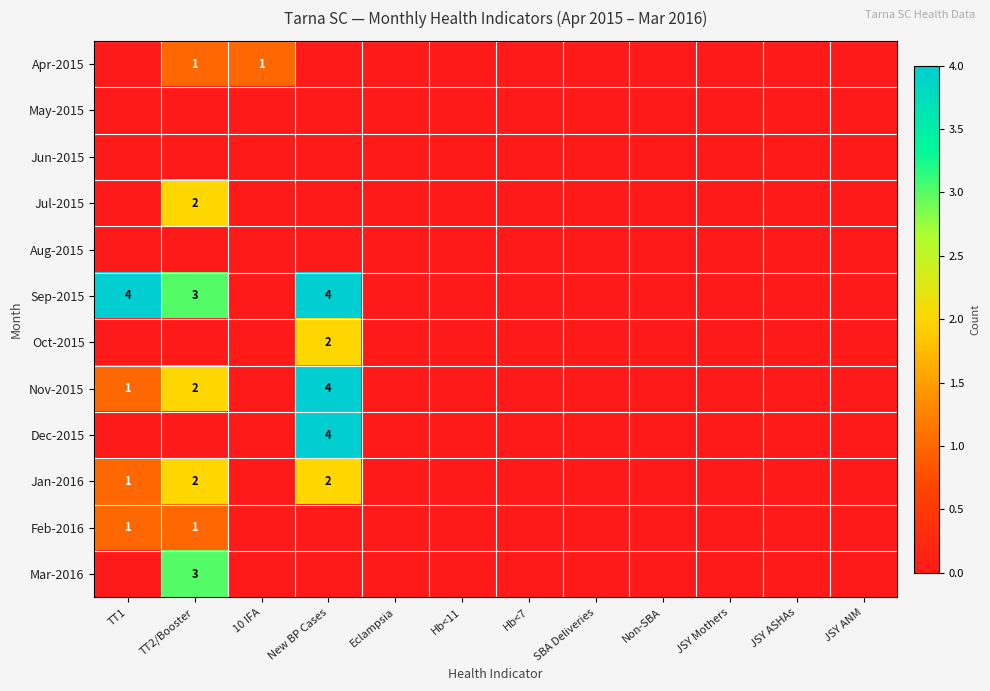

The Jan-2016 series shows 3 at New BP Cases. True or false?

False